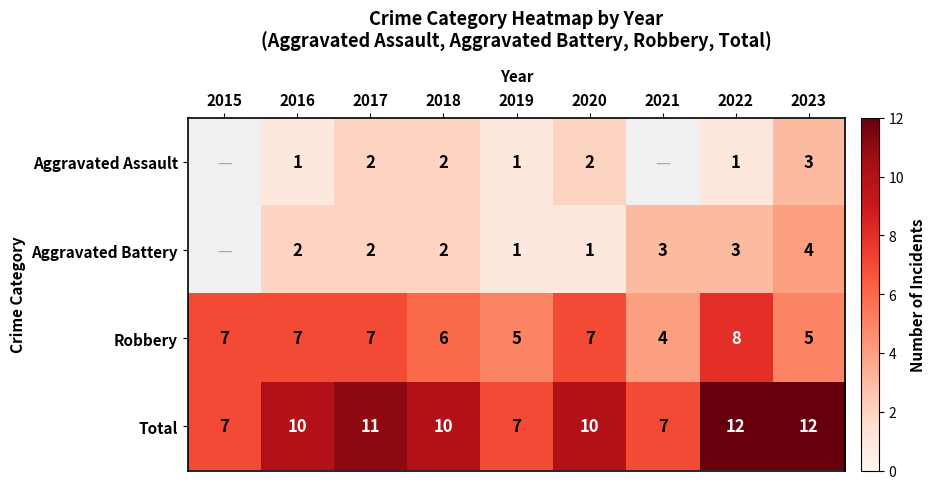

What is the lowest value of the Robbery series?

4